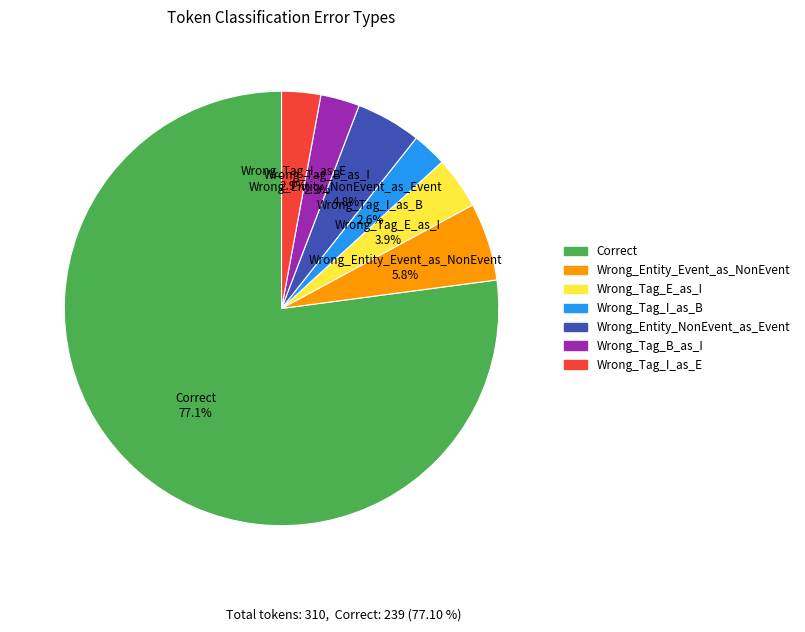

Which has a higher value, Wrong_Entity_NonEvent_as_Event or Correct?

Correct